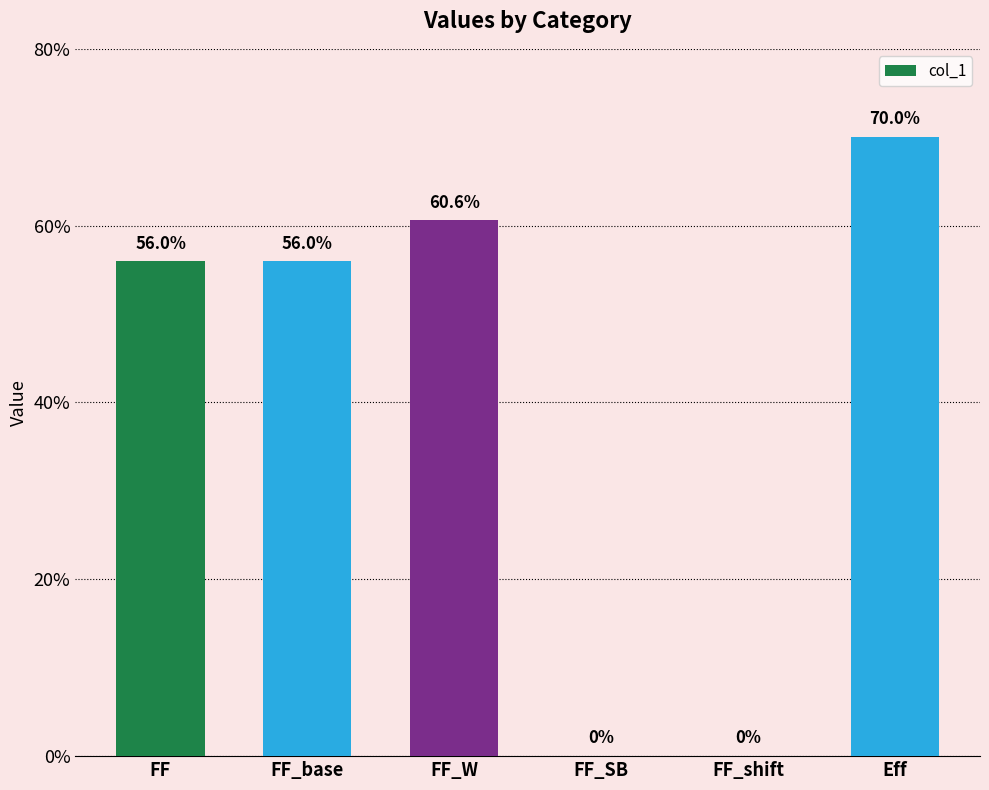

What is the sum of all values?

2.4